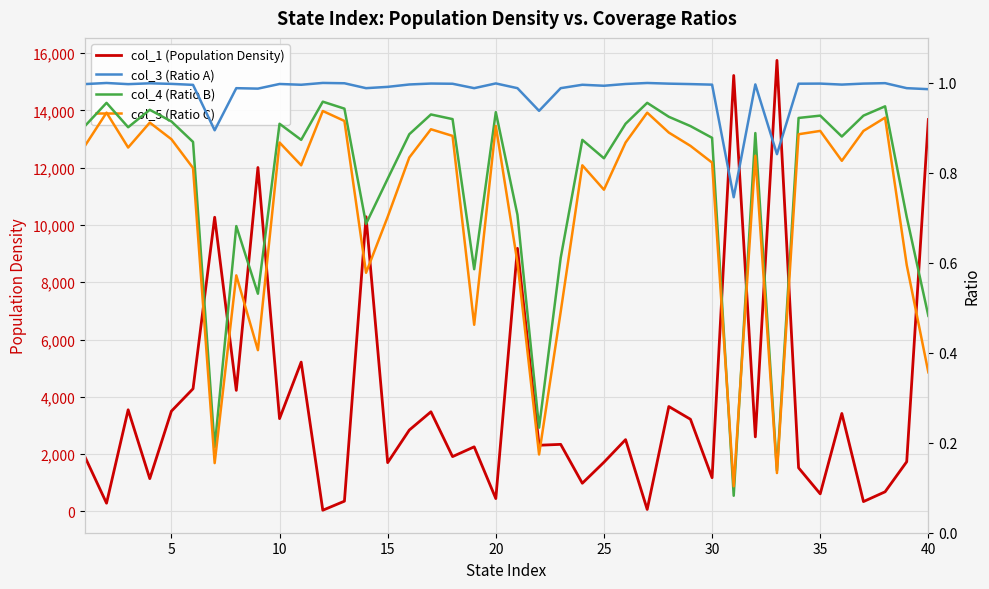

True or false: col_1 (Population Density) and col_4 (Ratio B) cross at least once.

False